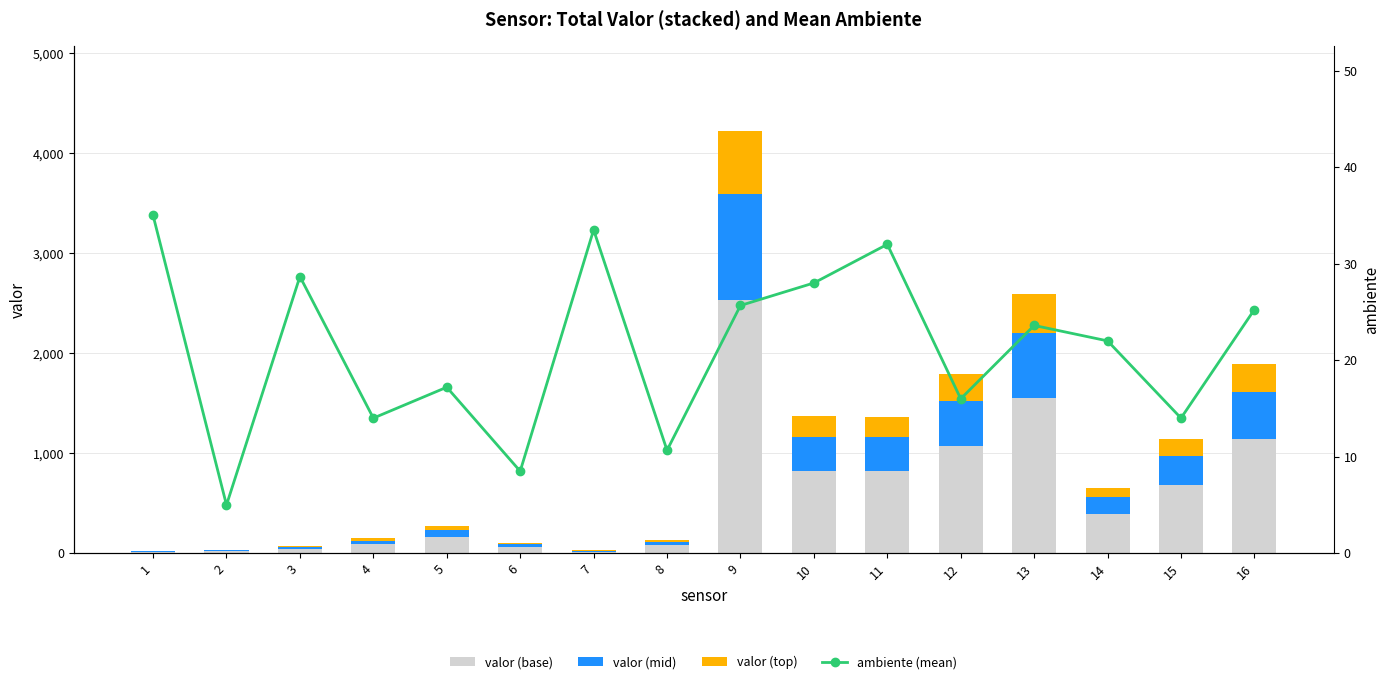

Rank the series at 3 from lowest to highest value.

valor (top), valor (mid), ambiente (mean), valor (base)